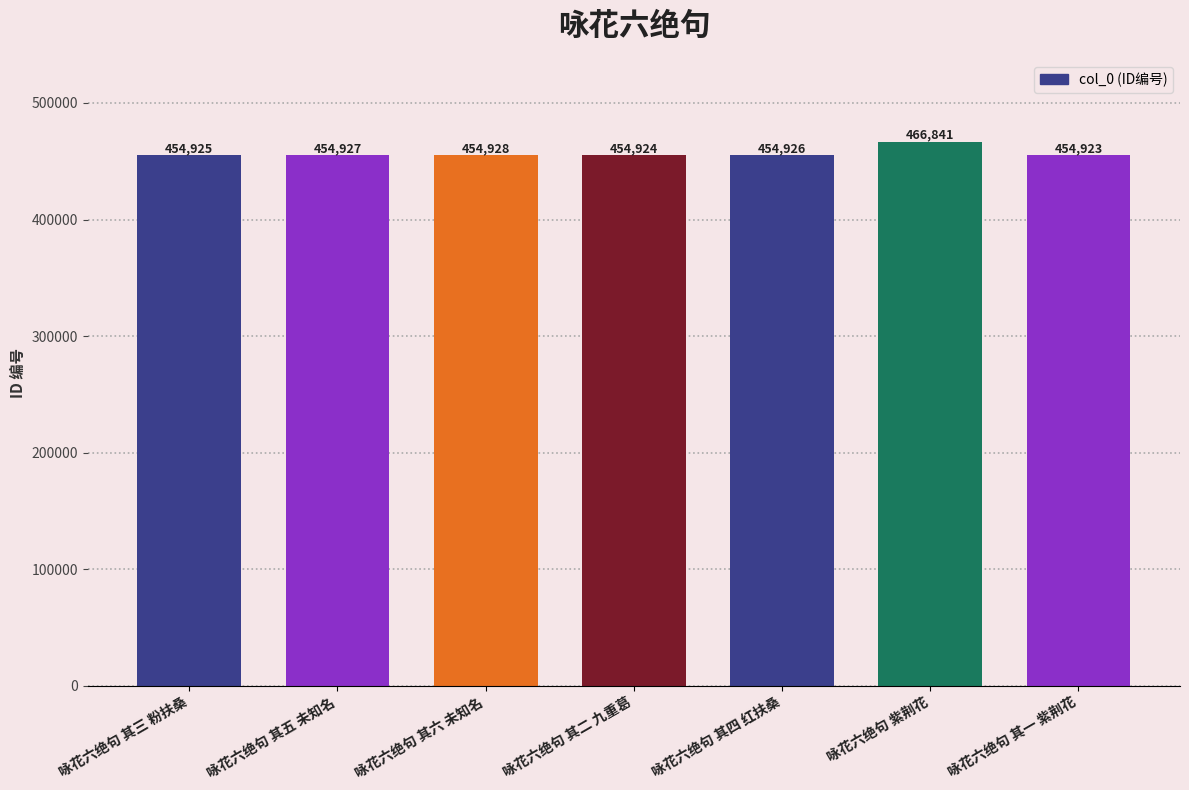

Is it true that the value at 咏花六绝句 其五 未知名 is 128482?

False